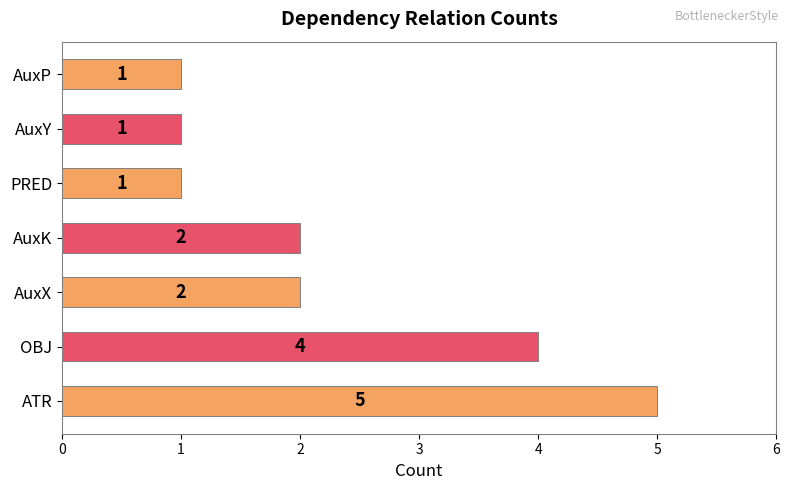

How many values are between 1 and 4?

6